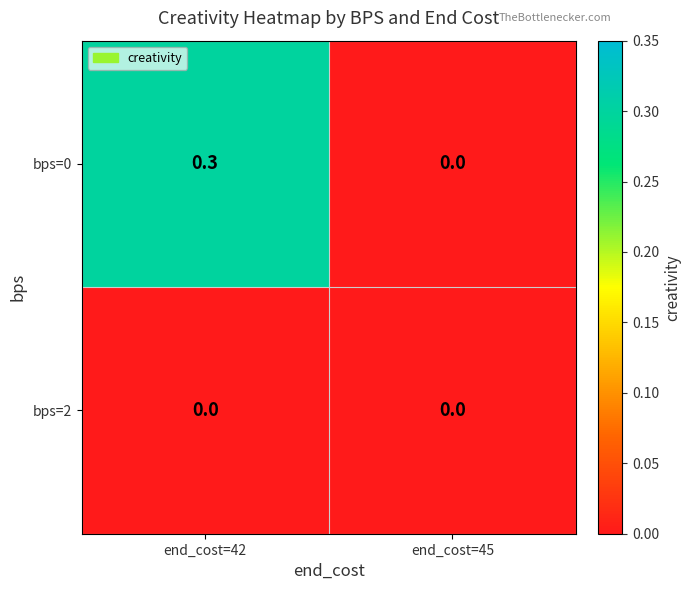

Which series changed the most between end_cost=42 and end_cost=45?

bps=0